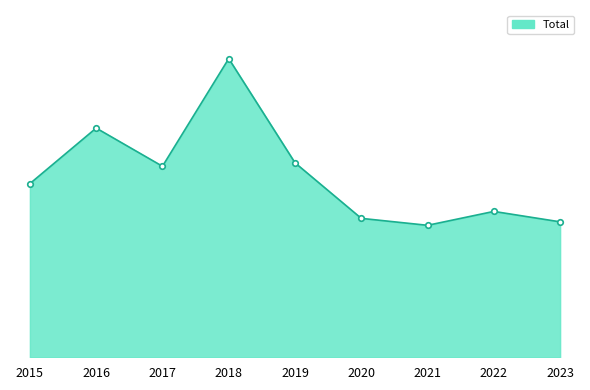

What is the approximate value at 2020?

40